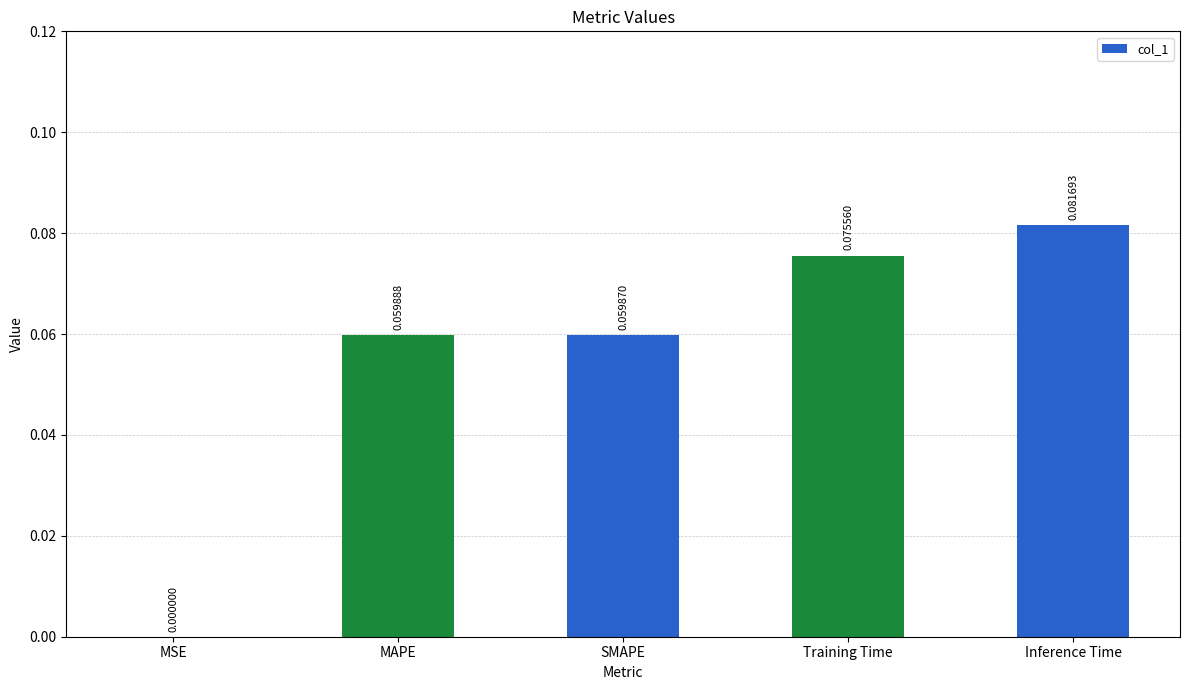

Between Inference Time and SMAPE, which is larger?

Inference Time